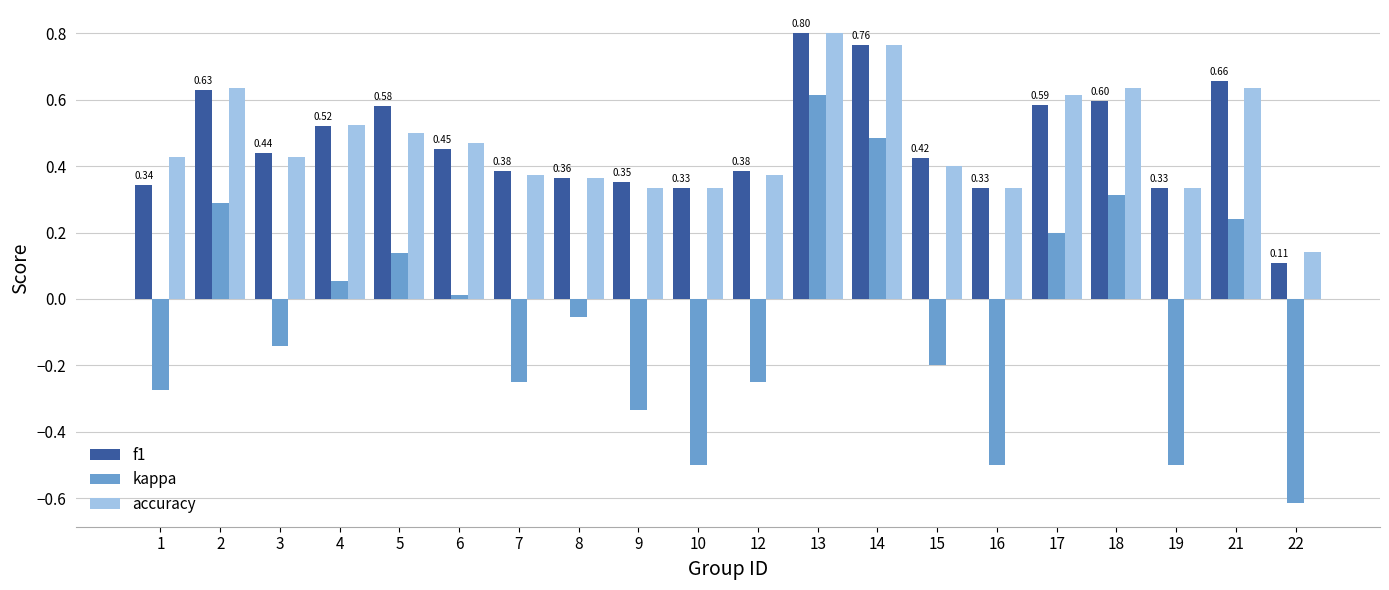

Which series has the largest range (max minus min)?

kappa